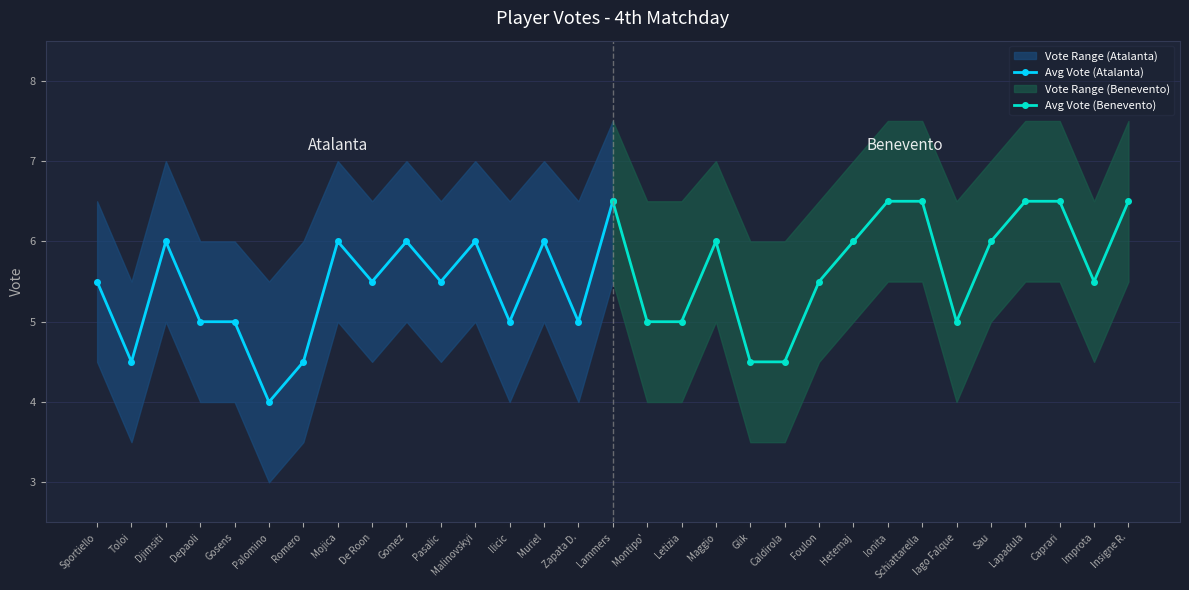

Is it true that Avg Vote (Benevento) equals 6.0 at Sau?

True